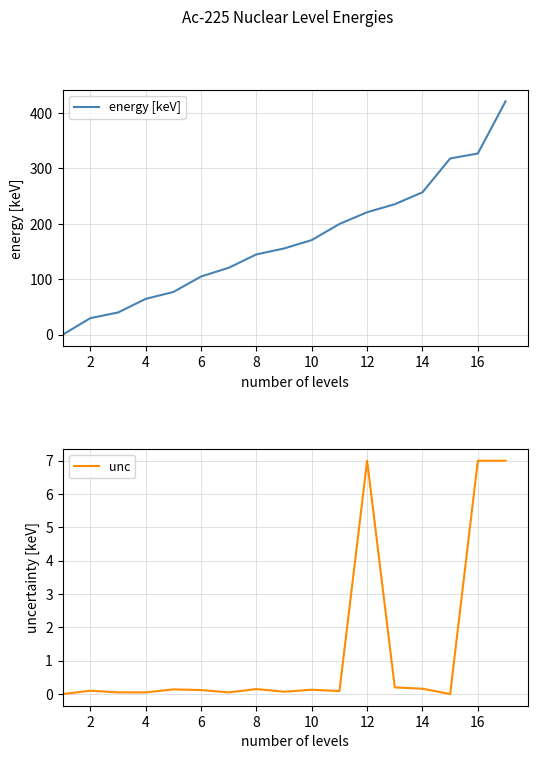

What is the maximum value for energy [keV]?

421.0